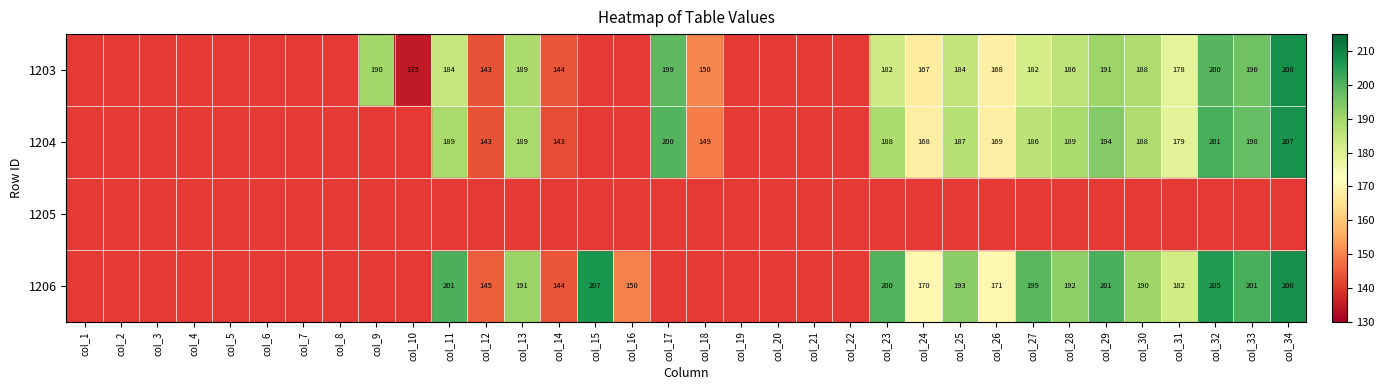

Is it true that 1203 equals 258 at col_27?

False